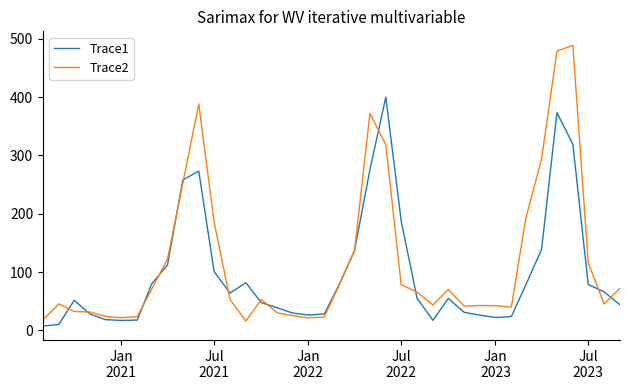

Rank the series by their maximum value, from lowest to highest.

Trace1, Trace2